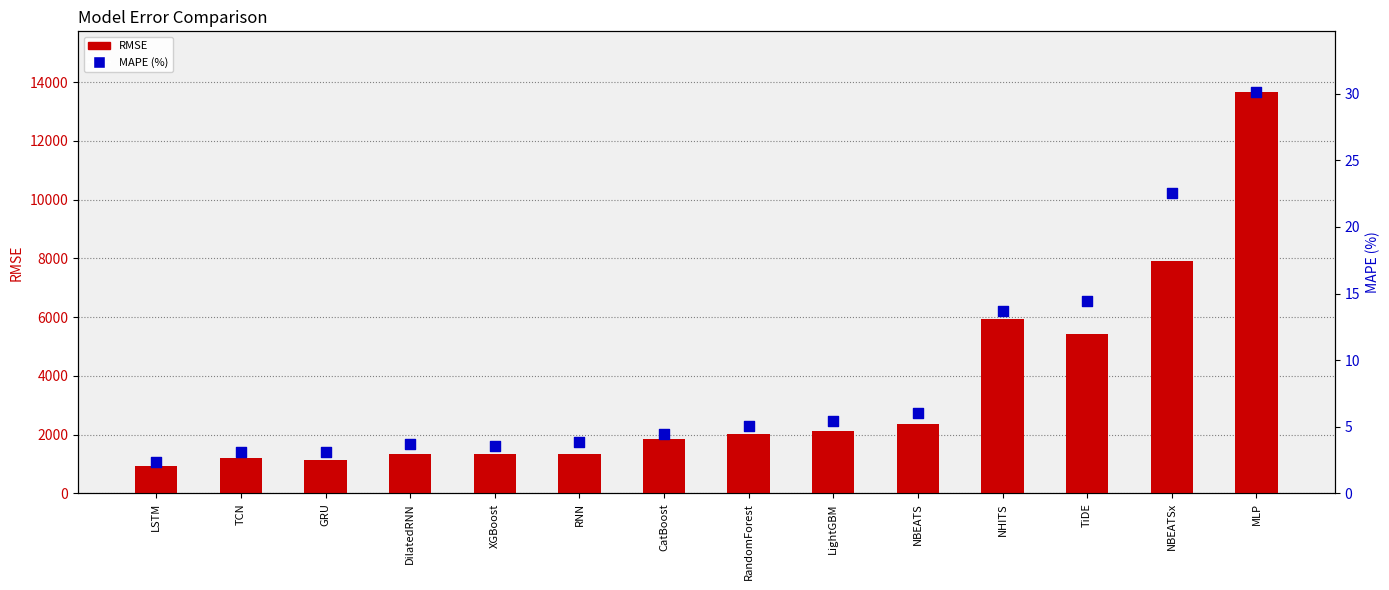

Which series reaches the minimum Y coordinate?

MAPE (%)